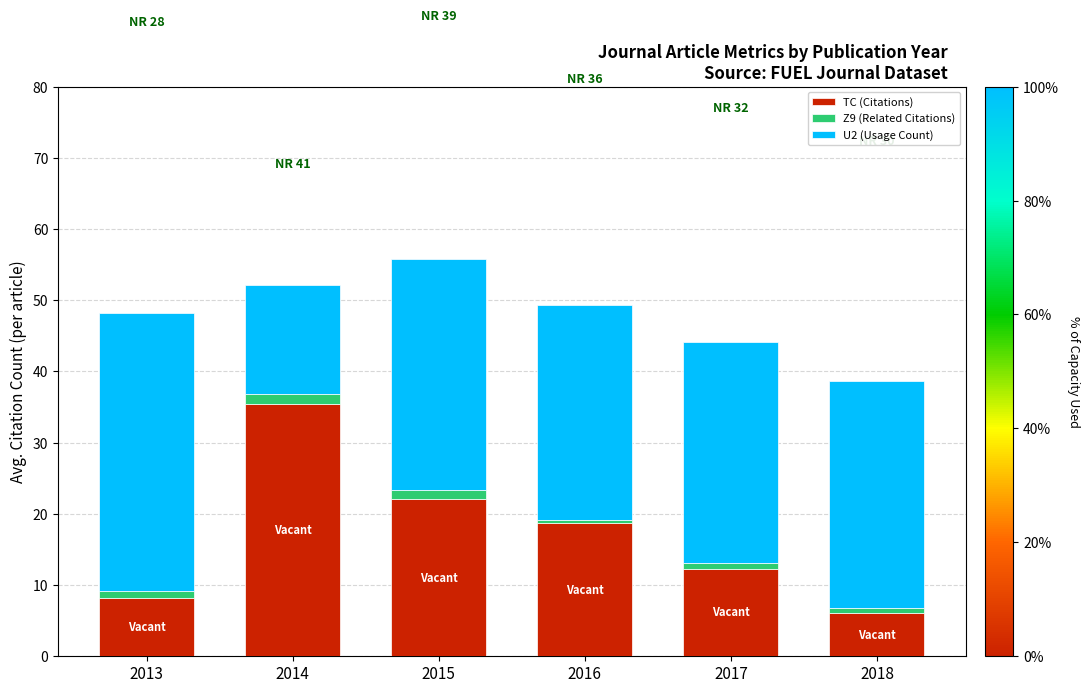

What is the average value of the TC (Citations) series?

17.1